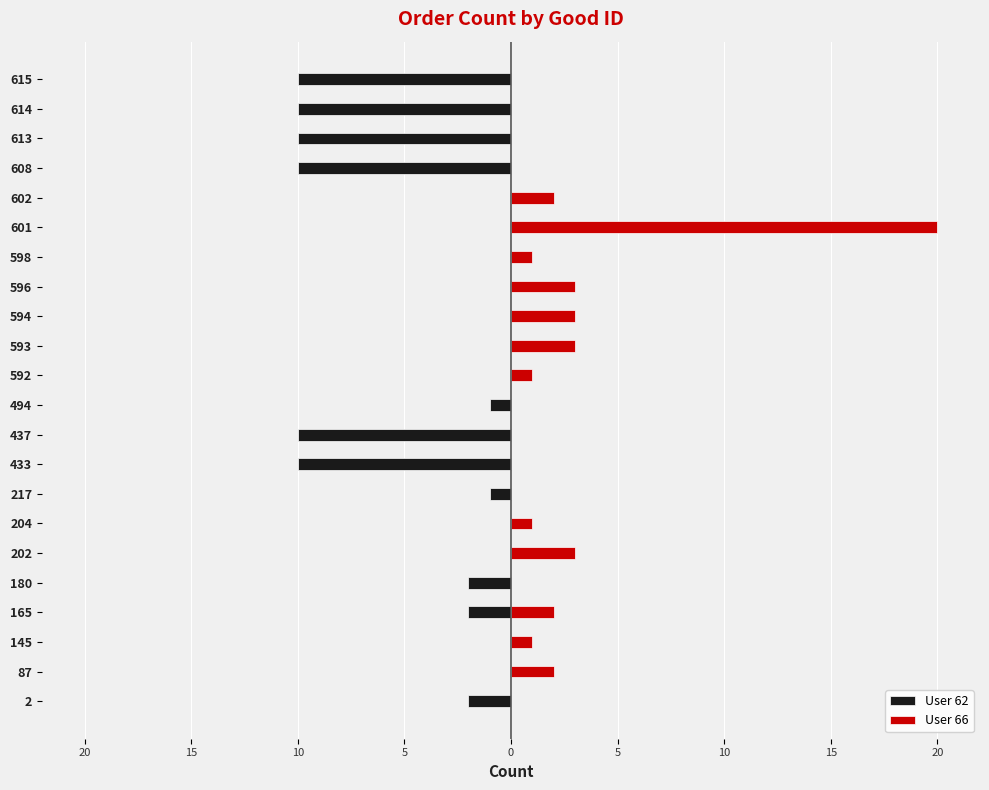

What are all the series names shown in the legend?

User 62, User 66